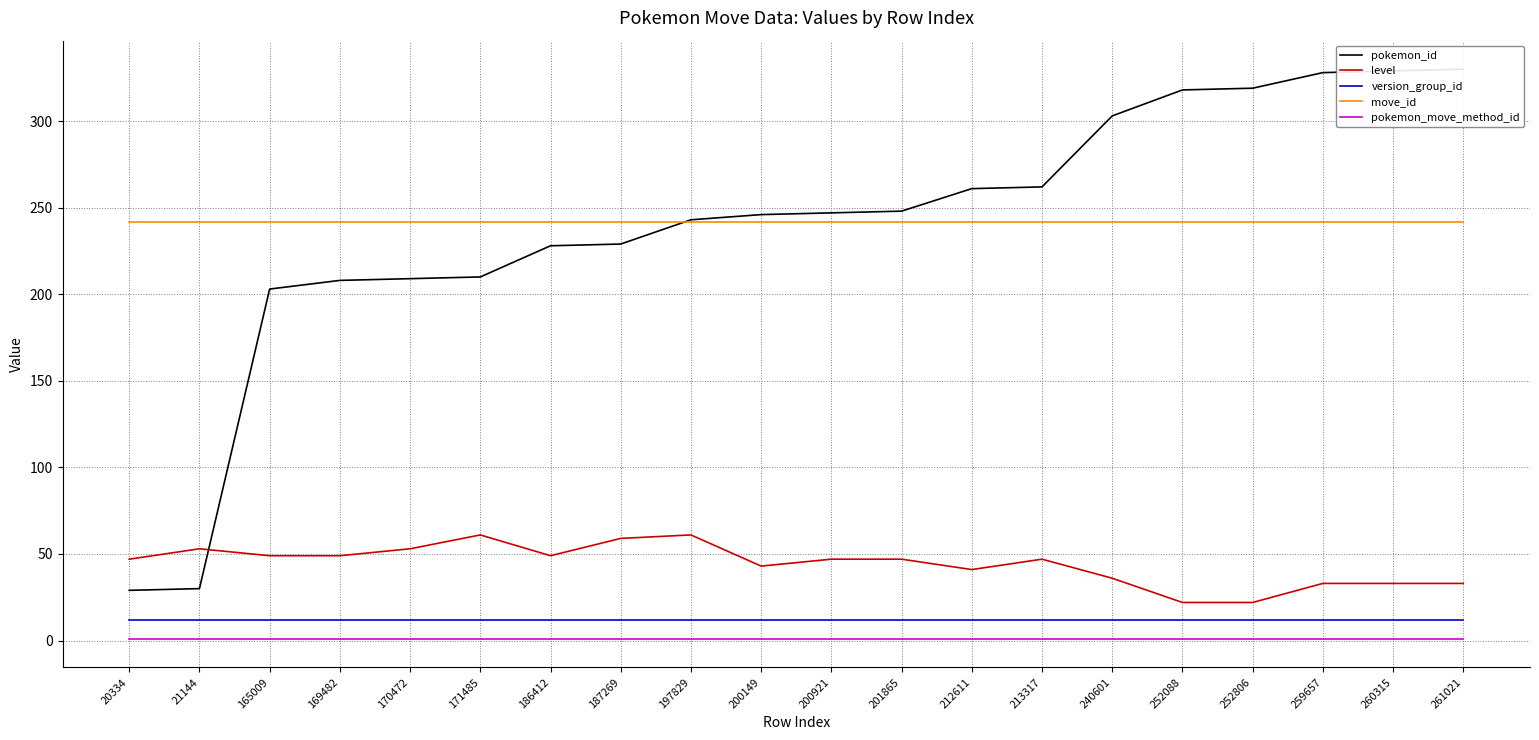

True or false: version_group_id and pokemon_move_method_id cross at least once.

False